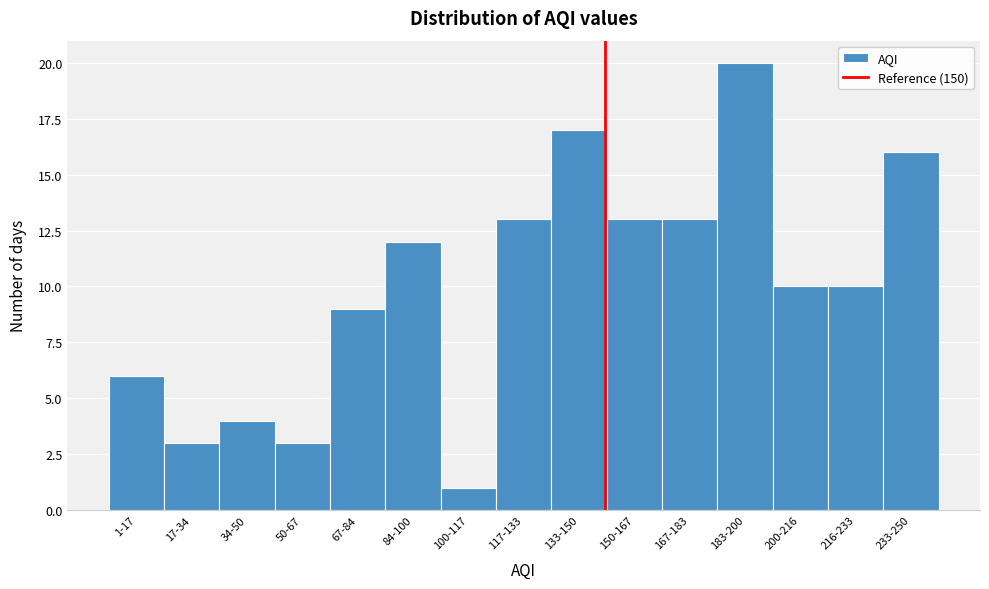

Reading left to right, transcribe all the data shown in this chart.

1-17=6	17-34=3	34-50=4	50-67=3	67-84=9	84-100=12	100-117=1	117-133=13	133-150=17	150-167=13	167-183=13	183-200=20	200-216=10	216-233=10	233-250=16